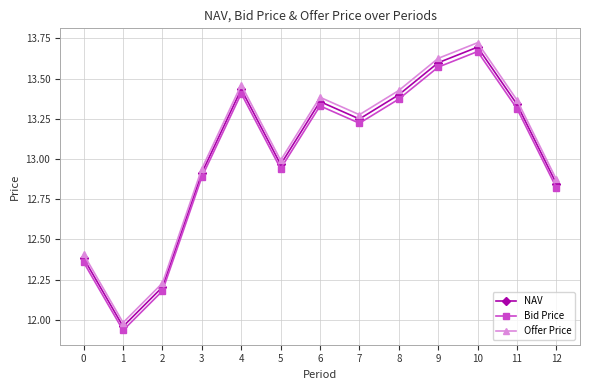

At how many categories does at least one series exceed 11?

13